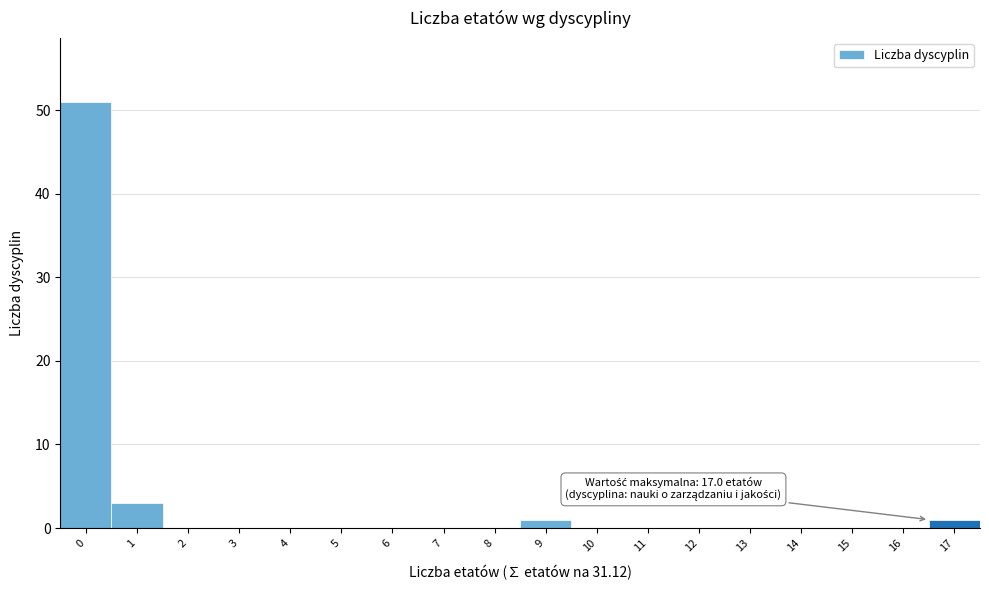

Reading left to right, transcribe all the data shown in this chart.

0=51	1=3	2=0	3=0	4=0	5=0	6=0	7=0	8=0	9=1	10=0	11=0	12=0	13=0	14=0	15=0	16=0	17=1